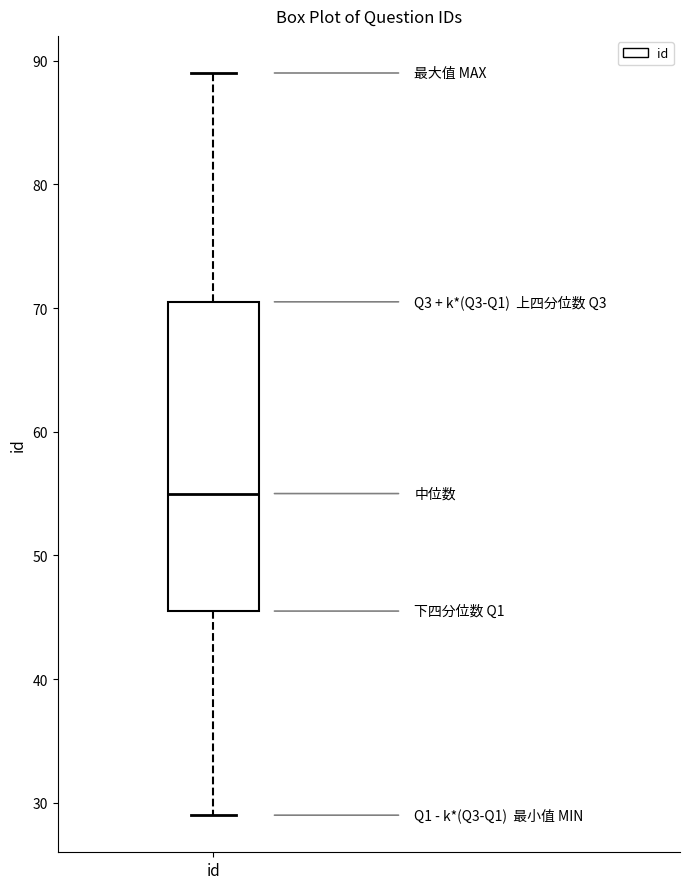

Transcribe this box plot: give where the median line is, the range the box spans, and where the two whiskers end, as read against the y-axis. The values are not printed on the chart, so give them approximately, as read against the axis.

median 55, box 46 to 71, whiskers 29 to 89